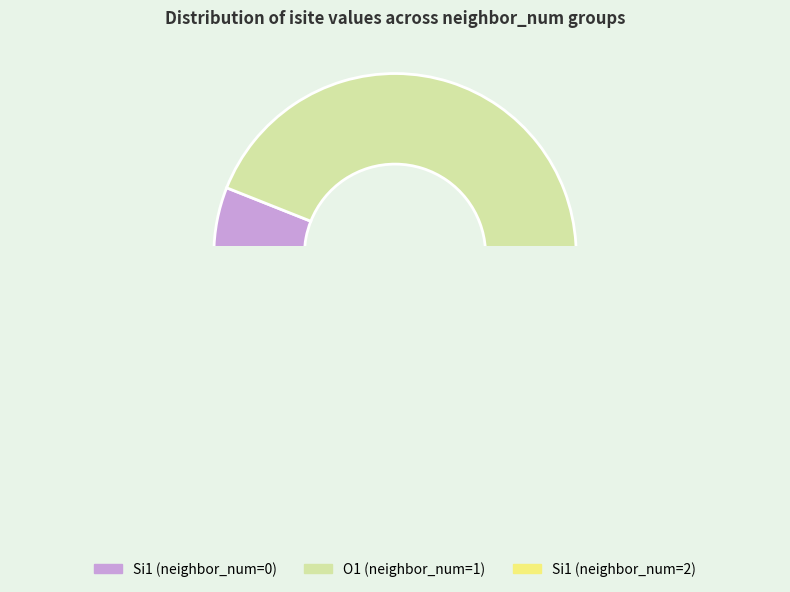

The O1_79 slice represents 13% of the pie. True or false?

False